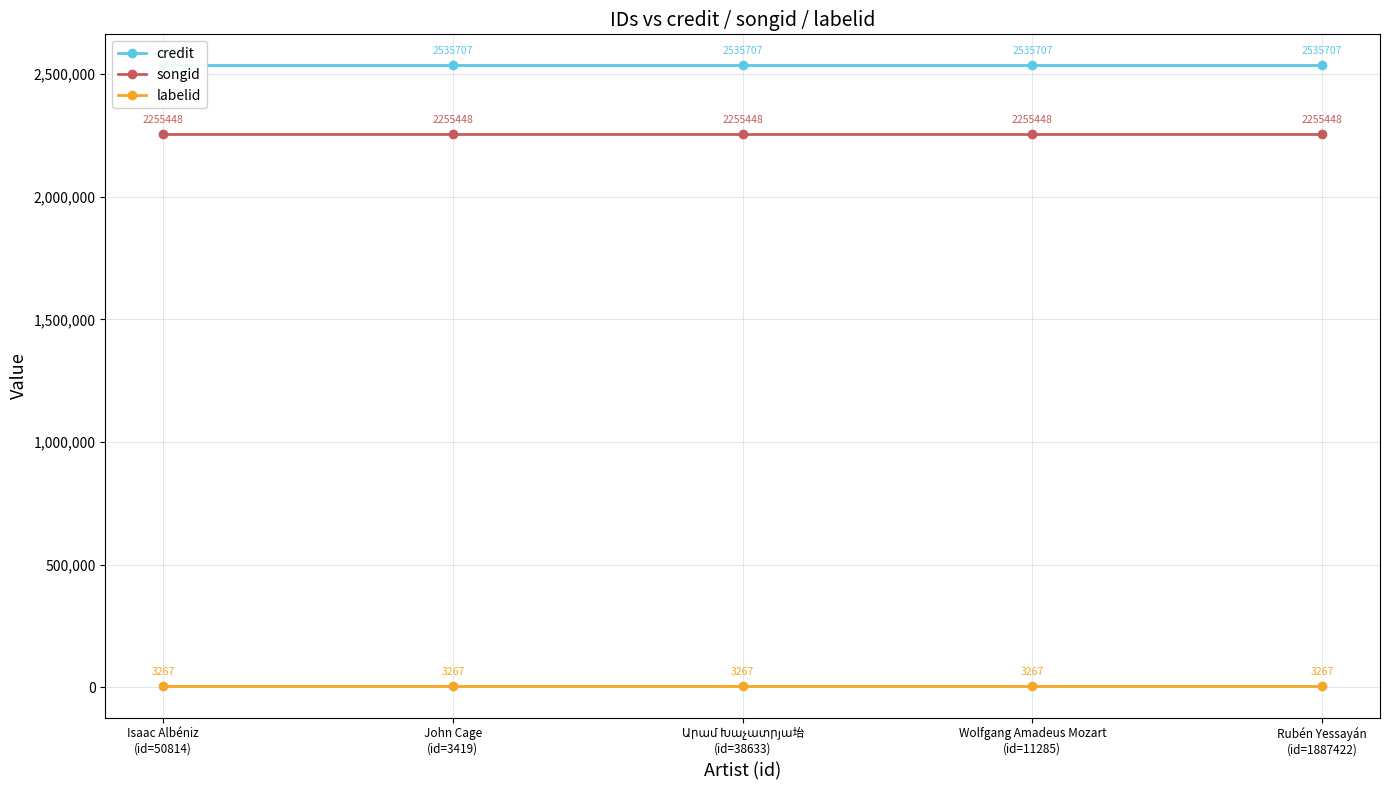

At which category is the sum across all series the highest?

Isaac Albéniz
(id=50814)